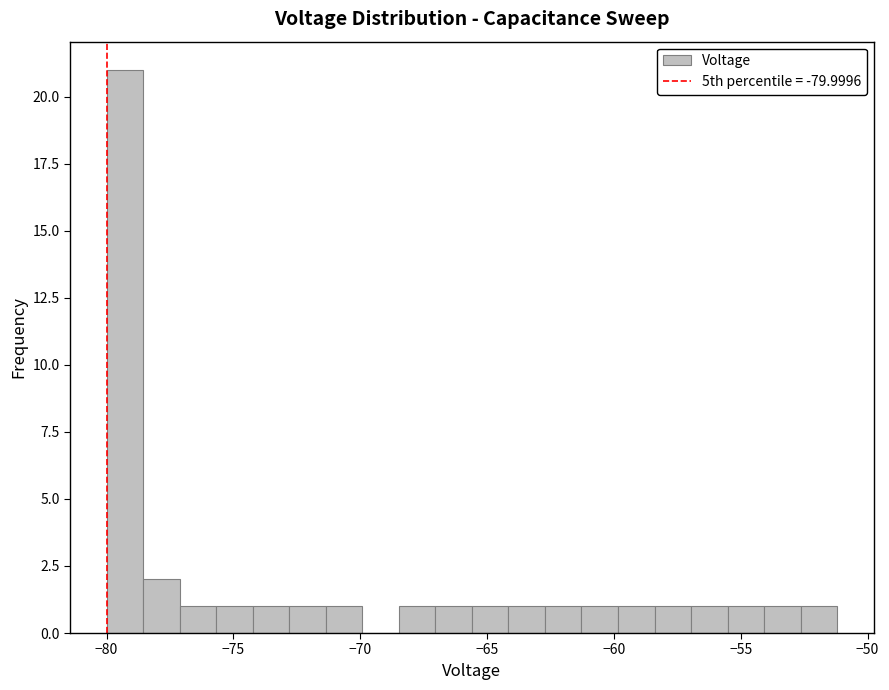

Around what value on the x-axis is the tallest bar? Give the approximate position of its centre, as read against the axis.

-79.5